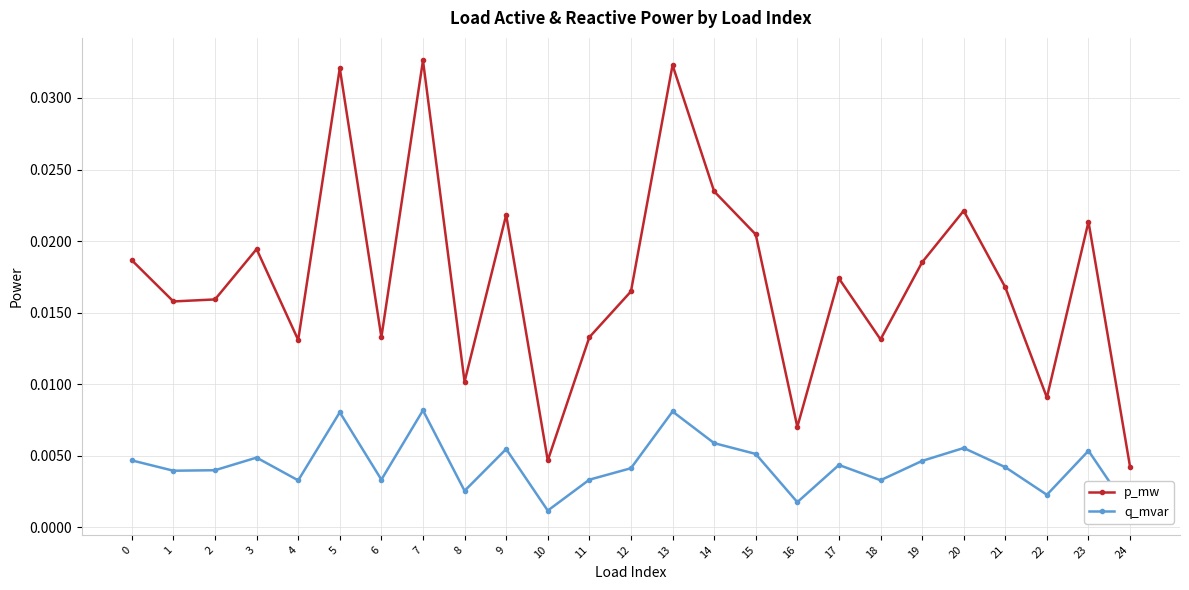

In p_mw, how many points are higher than both neighbors (excluding endpoints)?

8